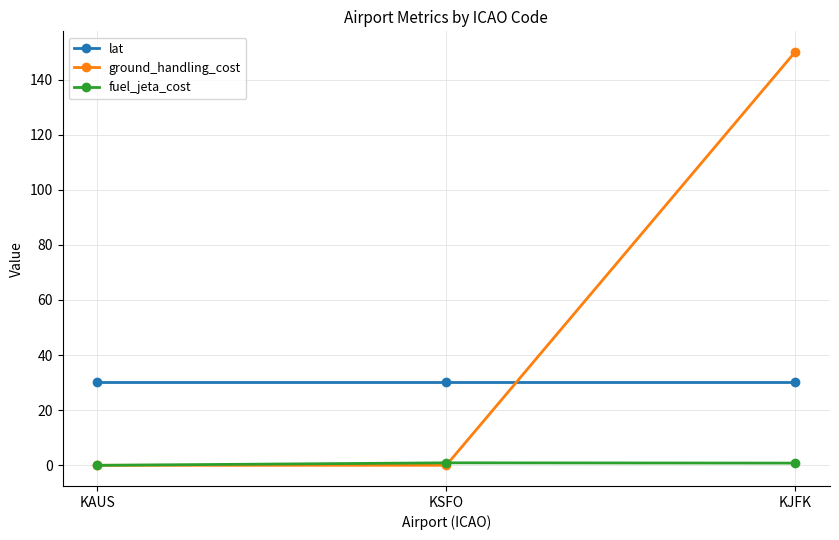

Is it true that ground_handling_cost equals 75.4 at KAUS?

False